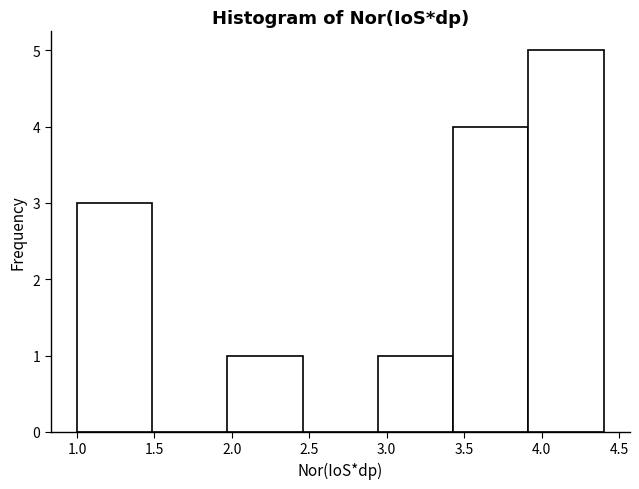

Reading left to right, transcribe this chart: for each bar, give the range it covers on the x-axis and its height. Neither the bar edges nor the heights are printed on the chart, so give them approximately, as read against the axes.

1.00 to 1.50: 3
1.50 to 1.95: 0
1.95 to 2.45: 1
2.45 to 2.95: 0
2.95 to 3.45: 1
3.45 to 3.90: 4
3.90 to 4.40: 5